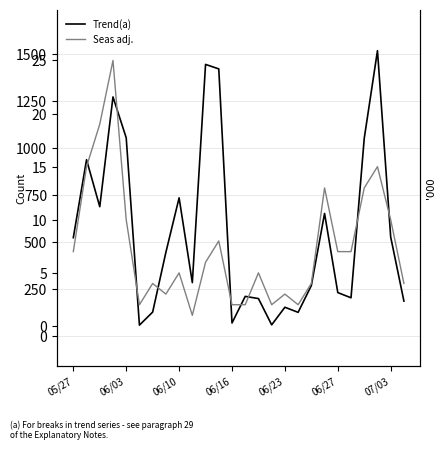

What is the difference between the Trend(a) values at 23 and 25?

1332.5